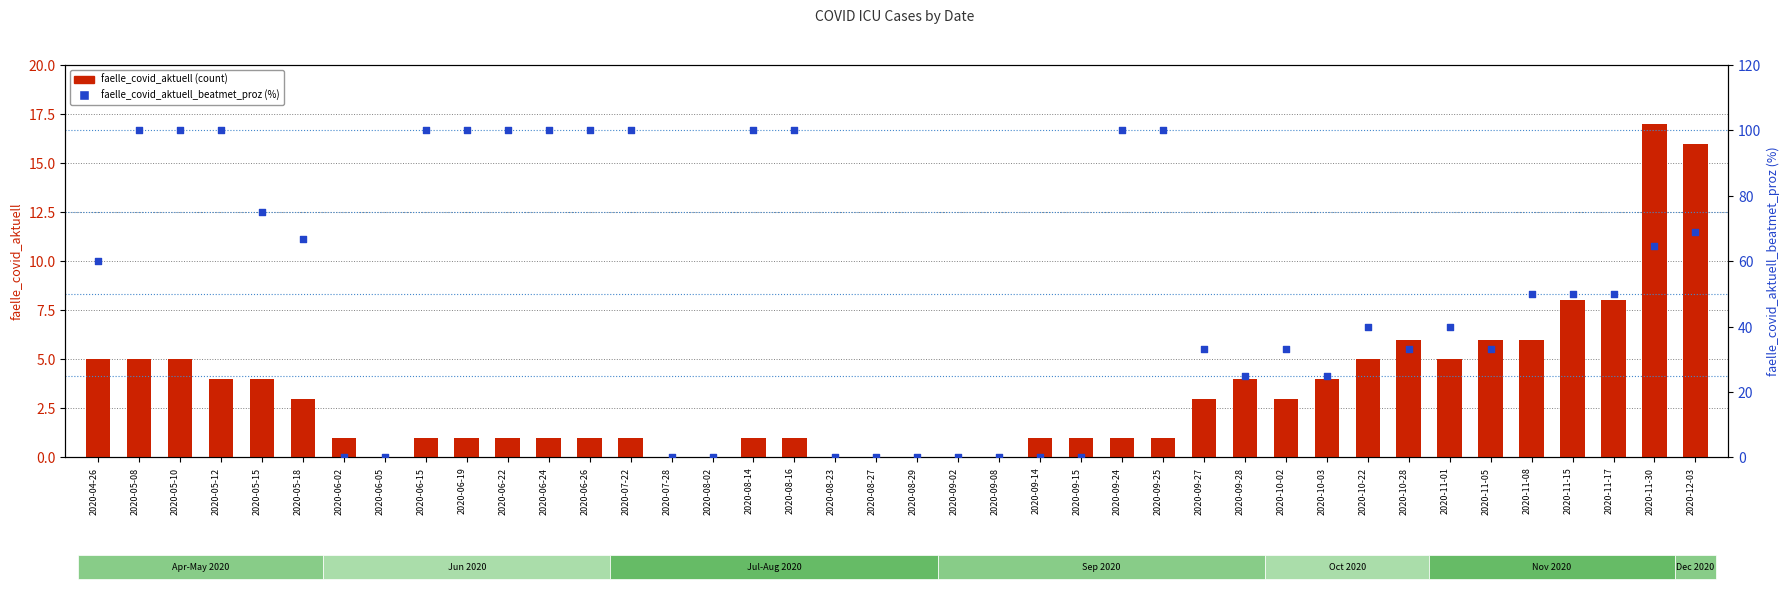

What are all the series names shown in the legend?

faelle_covid_aktuell, faelle_covid_aktuell_beatmet_proz